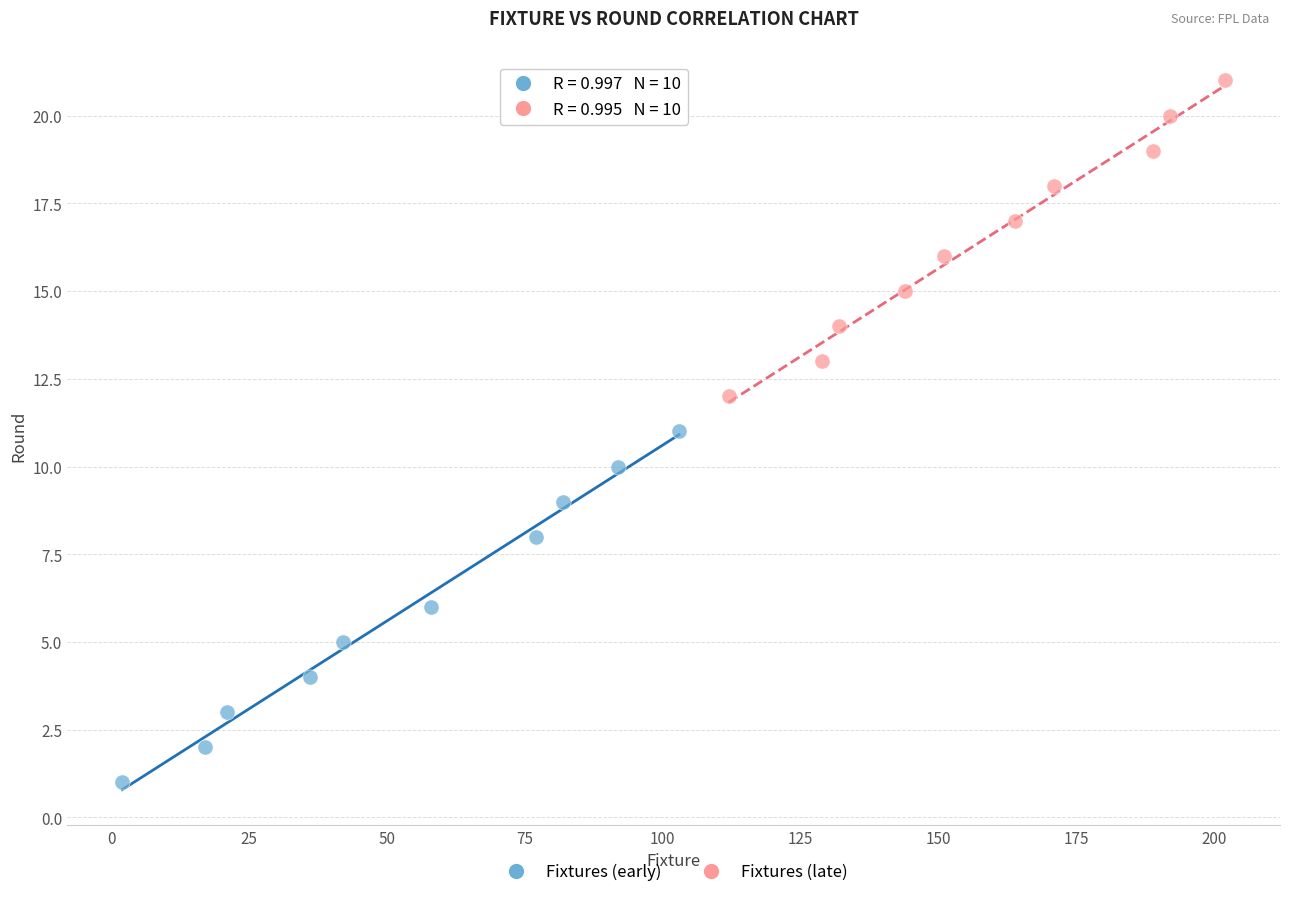

Which series contains the highest Y value?

Fixtures (late)